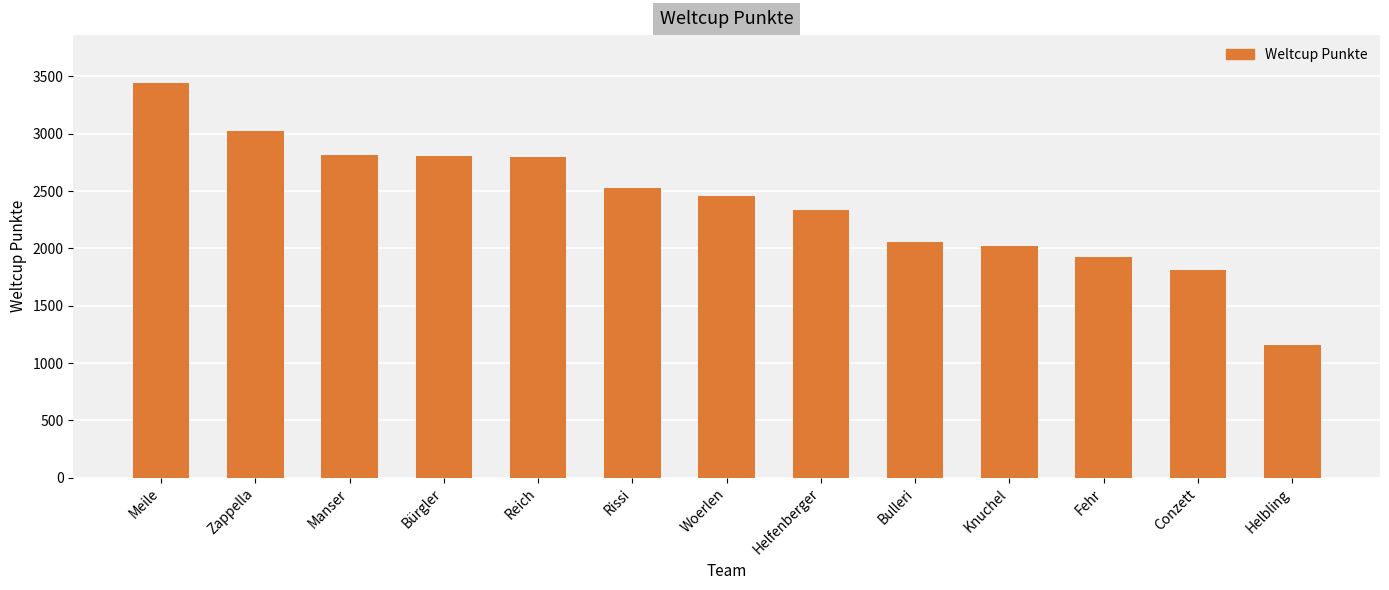

Which label corresponds to the largest value in the chart?

Meile